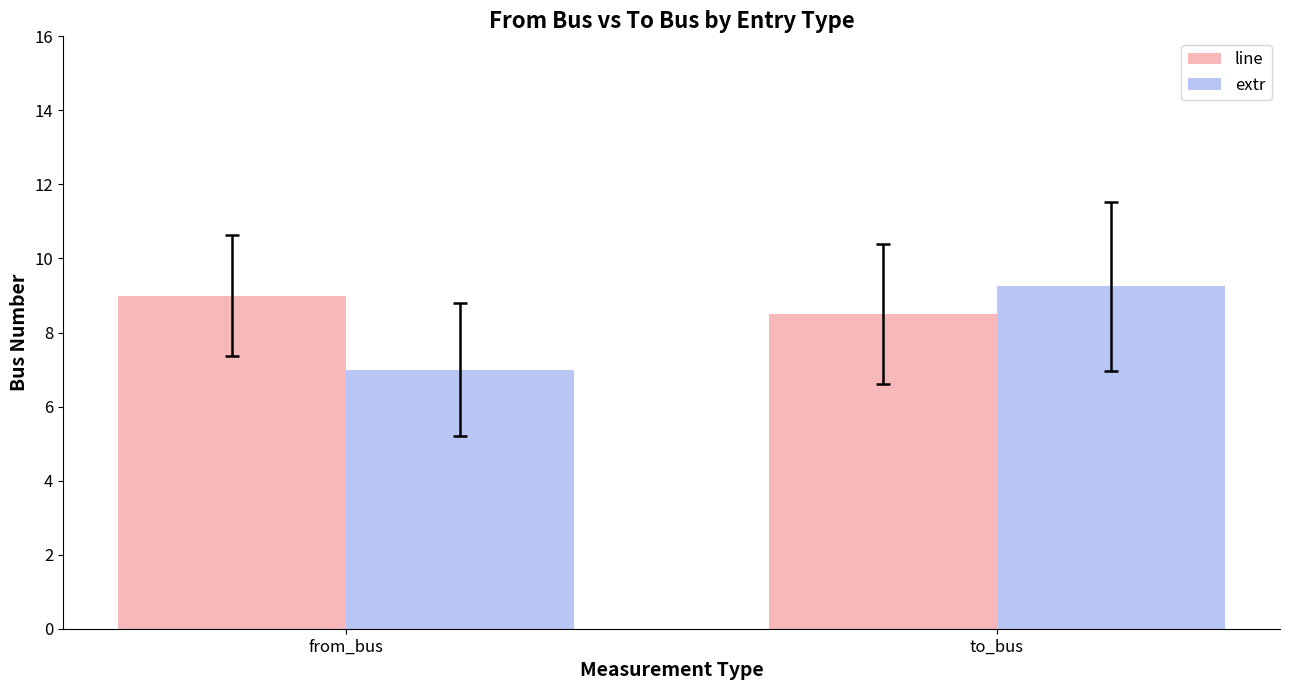

At which category is the sum across all series the highest?

to_bus